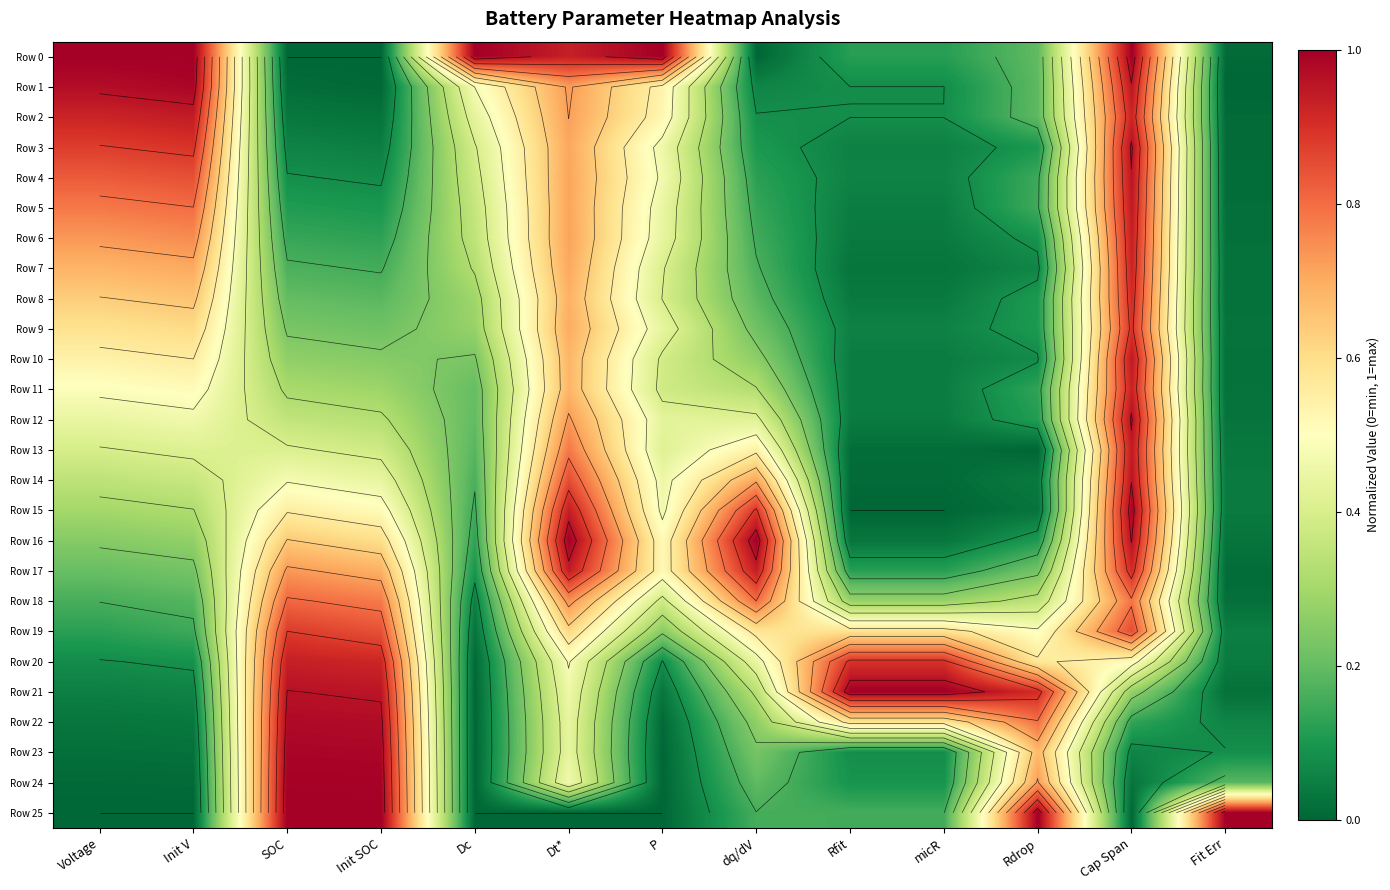

Which series has the largest total across all categories?

Row 0